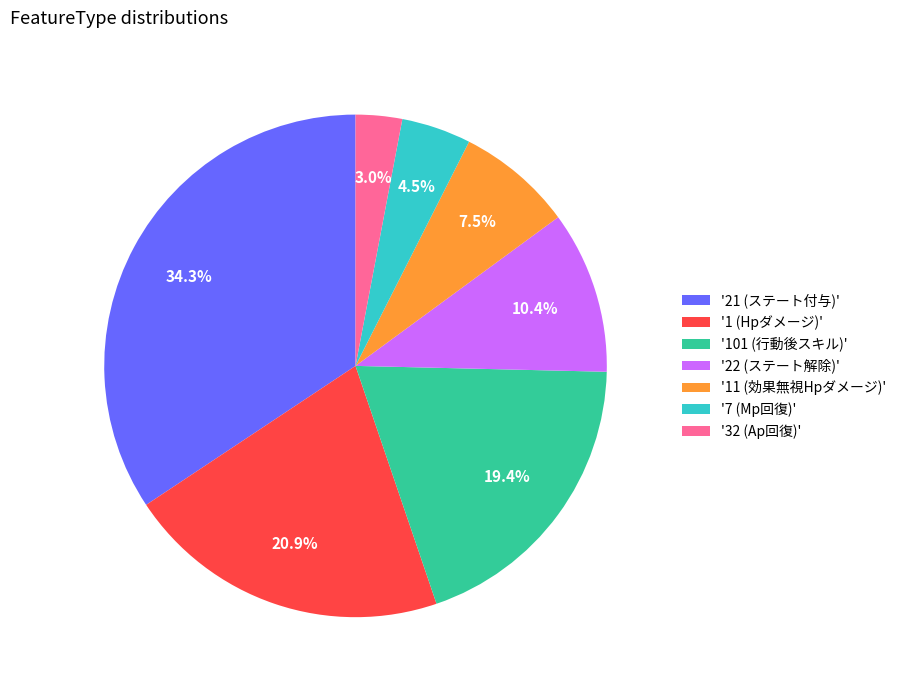

How many segments does this pie chart have?

7